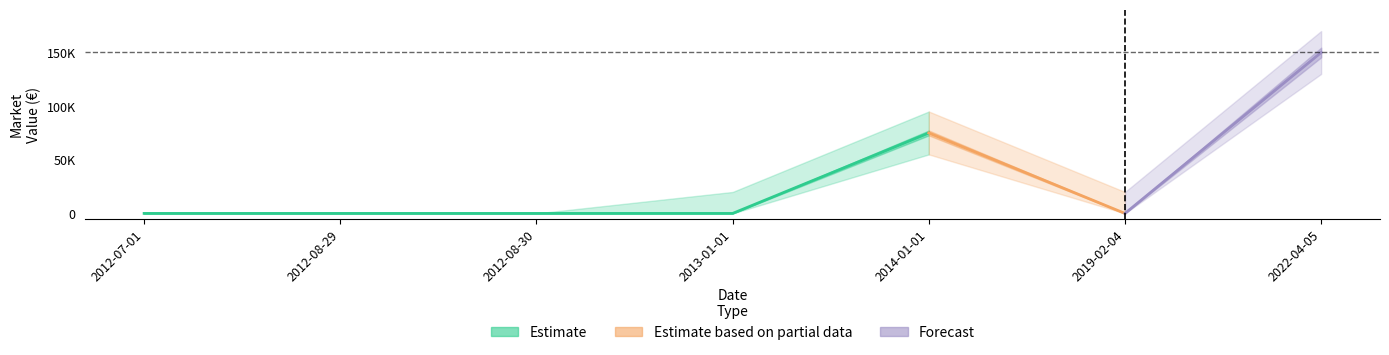

What is the average value of the marketValue series?

32143